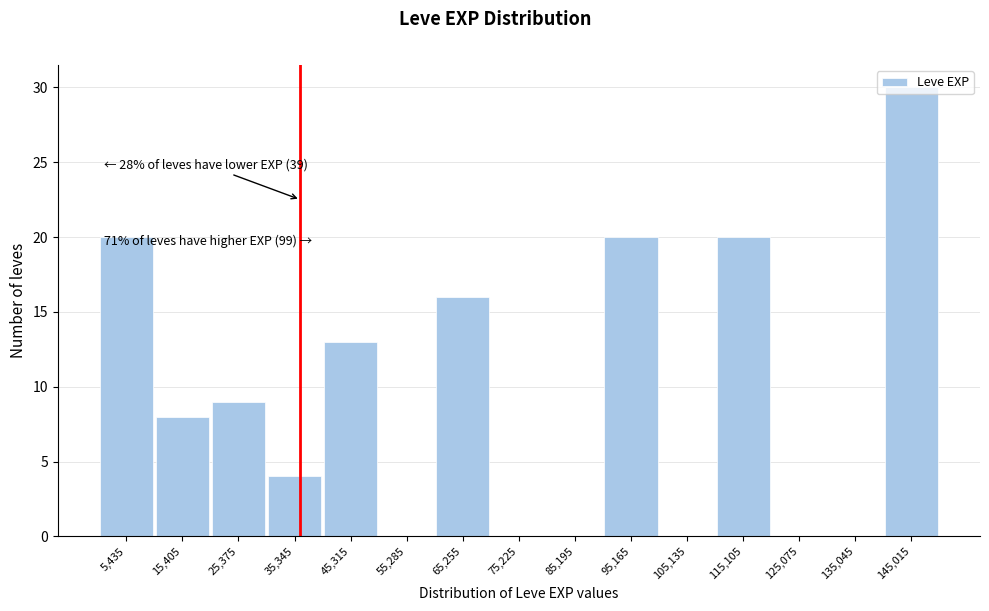

Over which range of the x-axis is the bar tallest?

140000 to 150000